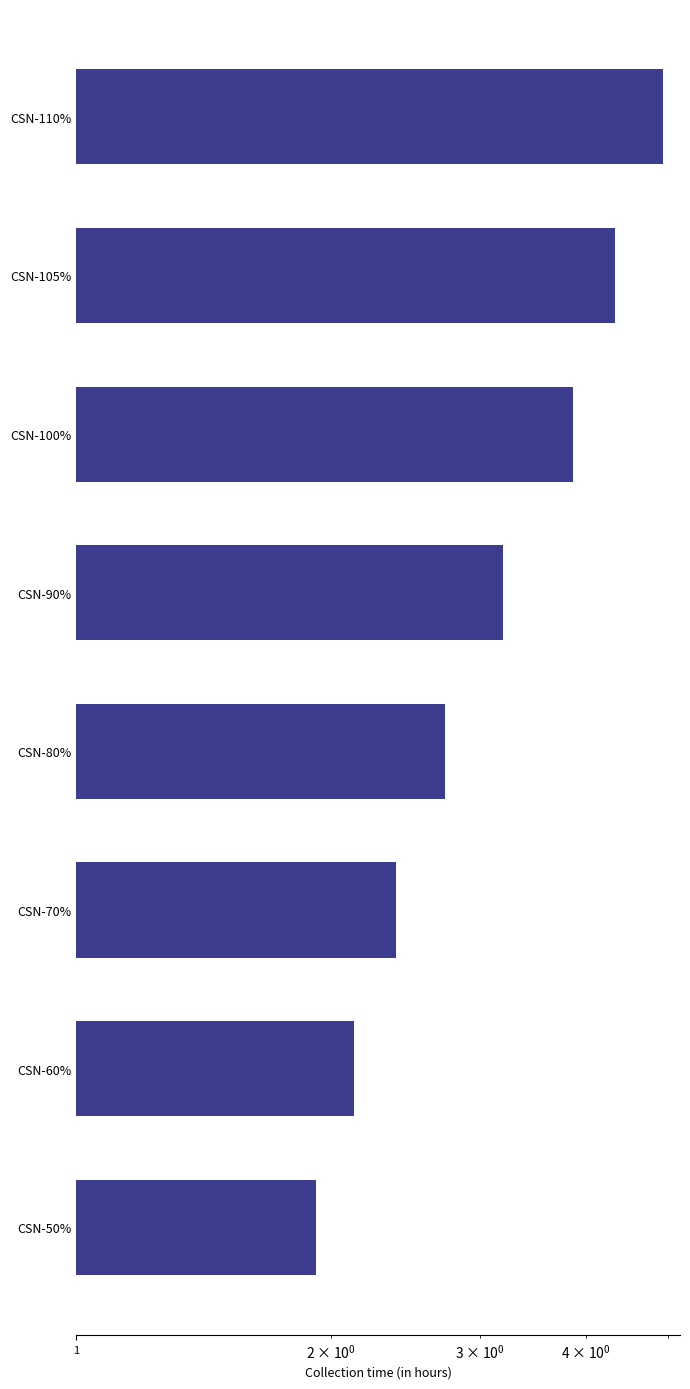

The value at CSN-50% is 1.9. True or false?

True